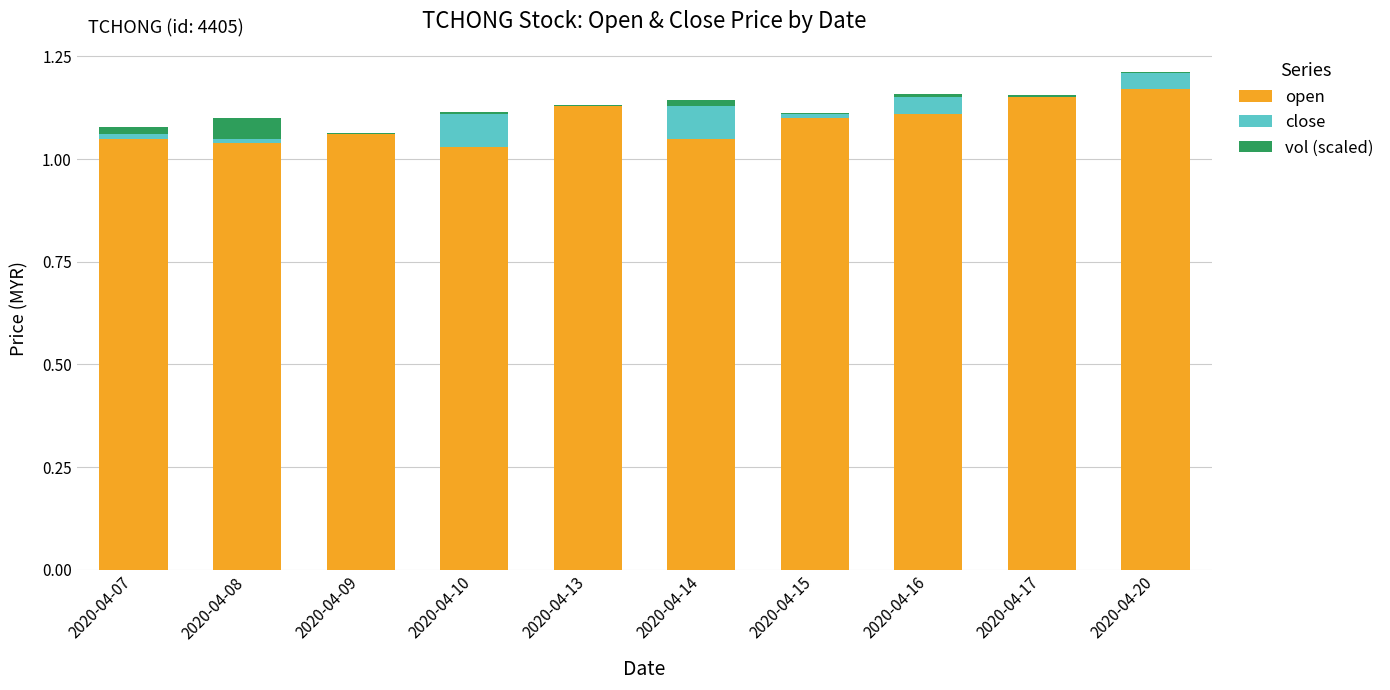

Is it true that open equals 1.1 at 2020-04-16?

True